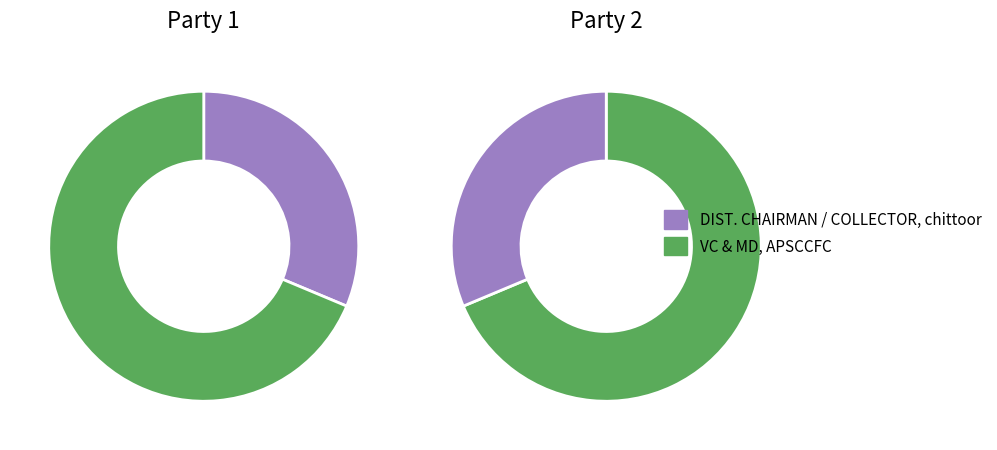

To the nearest percent, what percentage of the pie is DIST. CHAIRMAN / COLLECTOR, chittoor?

31%